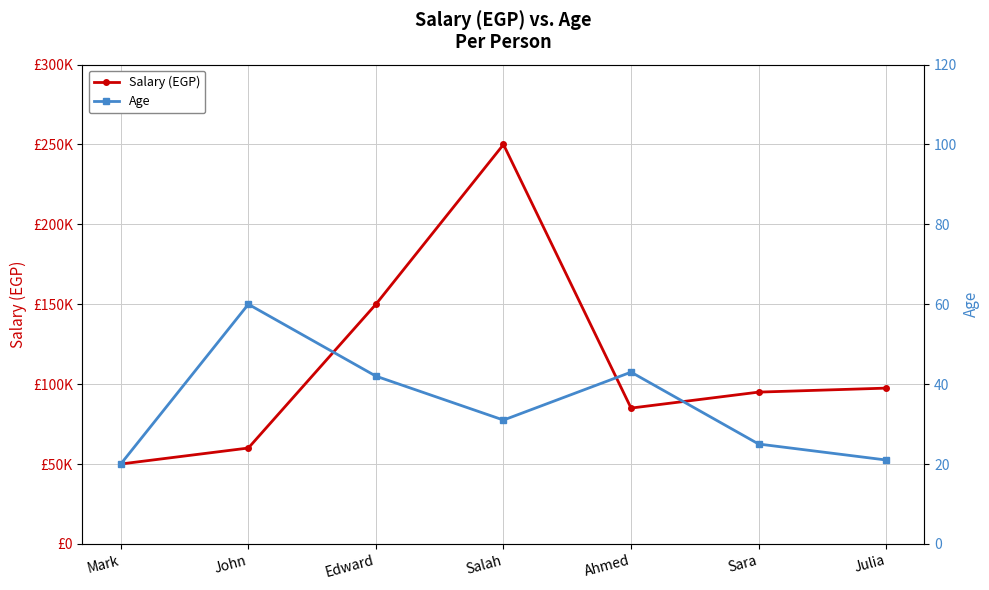

List the series in order of their peak value, highest first.

Salary (EGP), Age